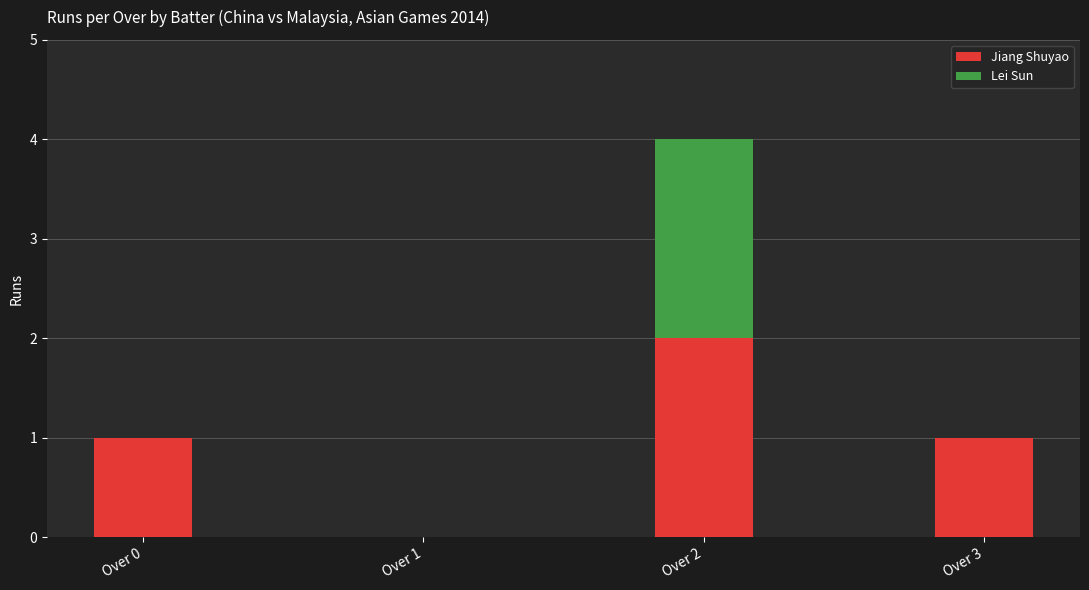

How many Jiang Shuyao values are between 1 and 2?

3